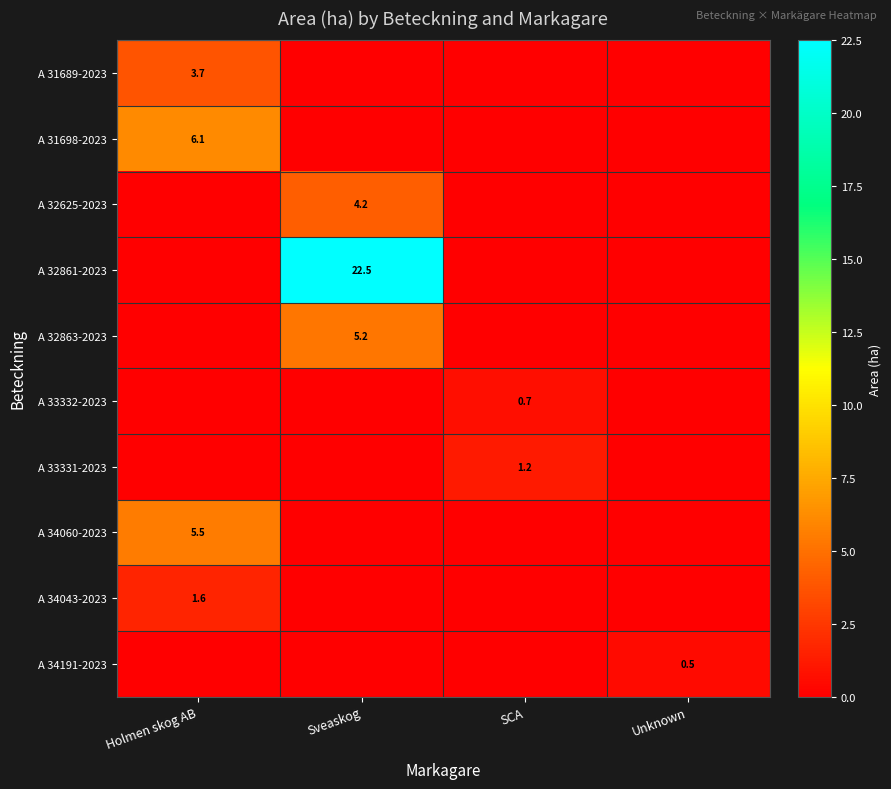

What is the total value across all series at SCA?

1.9